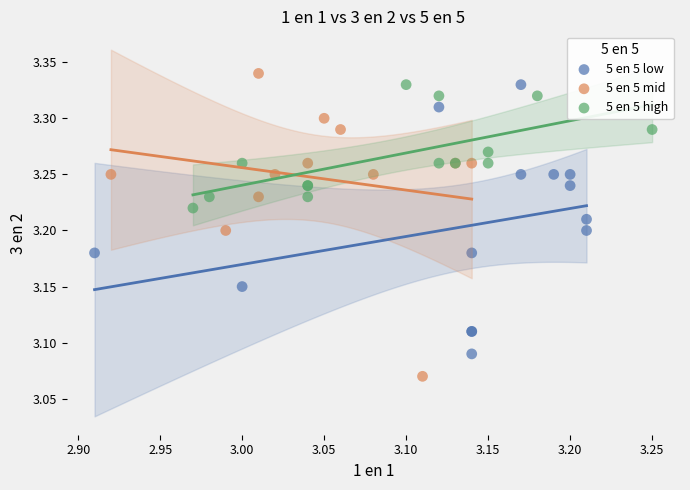

Which series contains the lowest Y value?

5 en 5 mid